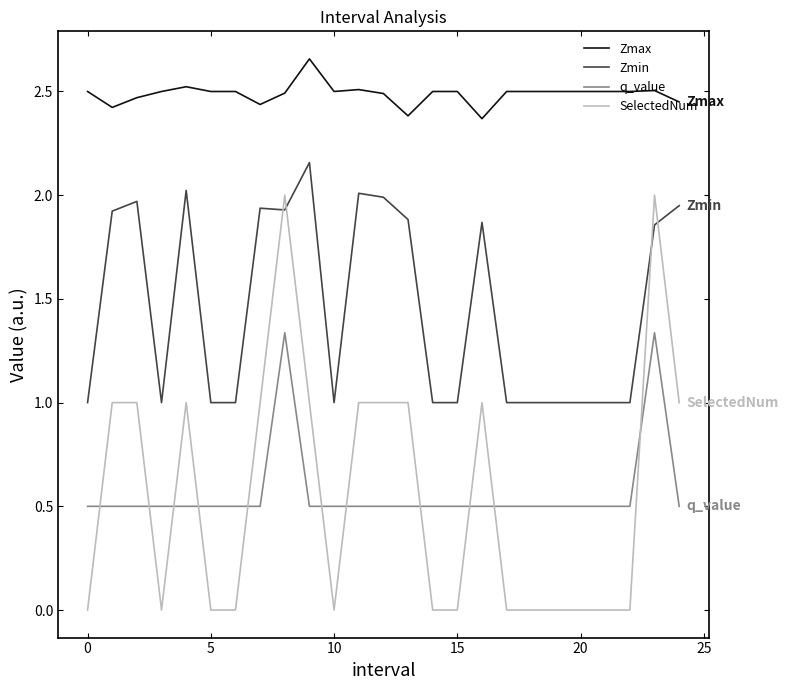

Rank the series by their maximum value, from highest to lowest.

Zmax, Zmin, SelectedNum, q_value